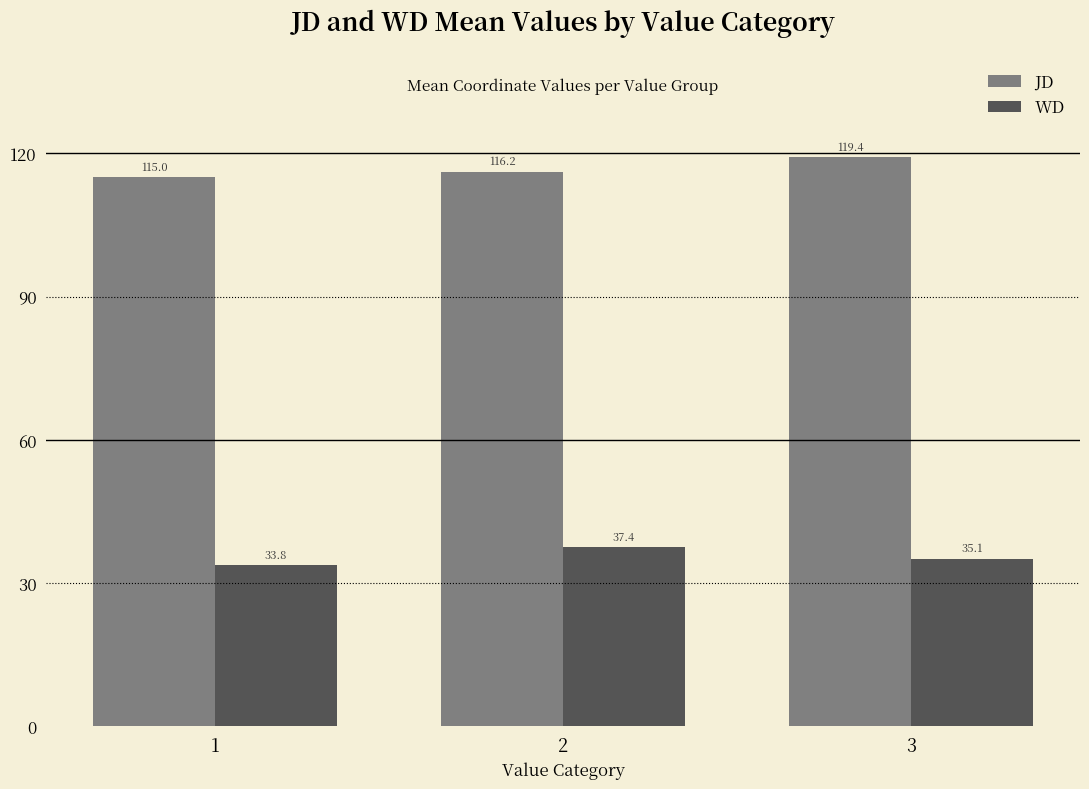

What is the spread (max minus min) of values at 1?

81.2